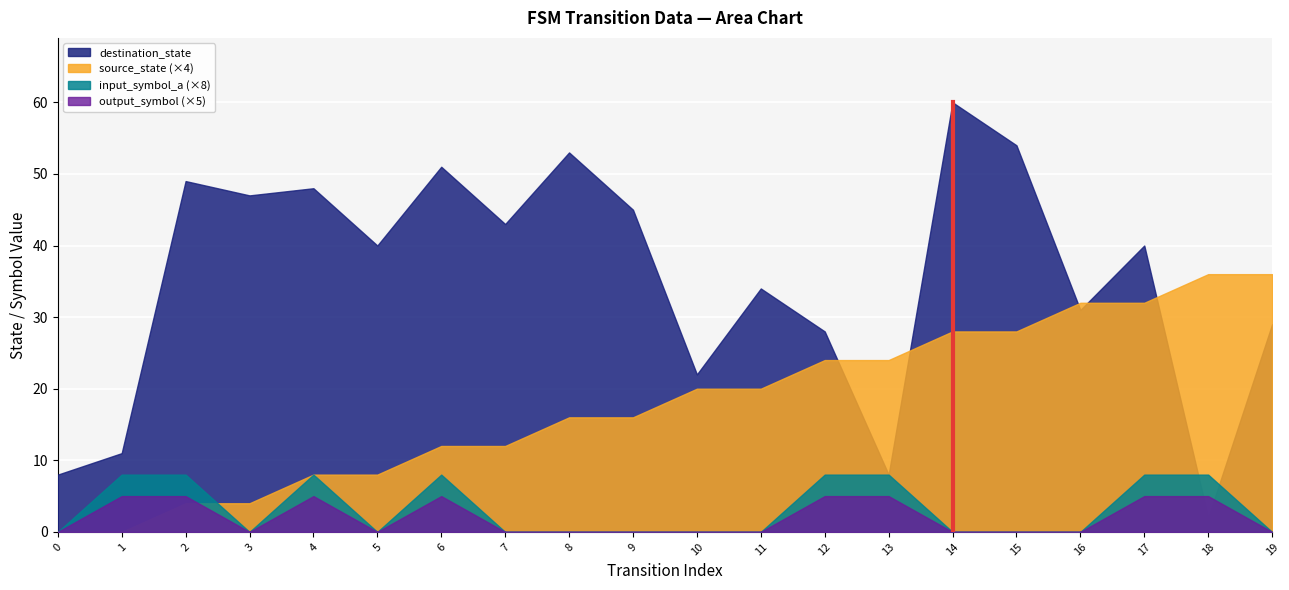

Rank the categories by output_symbol value from highest to lowest.

1, 2, 4, 6, 12, 13, 17, 18, 0, 3, 5, 7, 8, 9, 10, 11, 14, 15, 16, 19